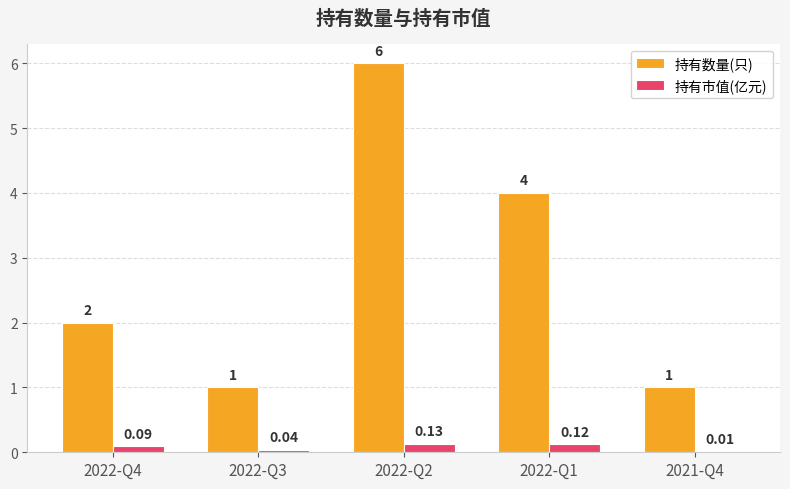

Between 2022-Q4 and 2022-Q3, which series saw the biggest shift?

持有数量(只)